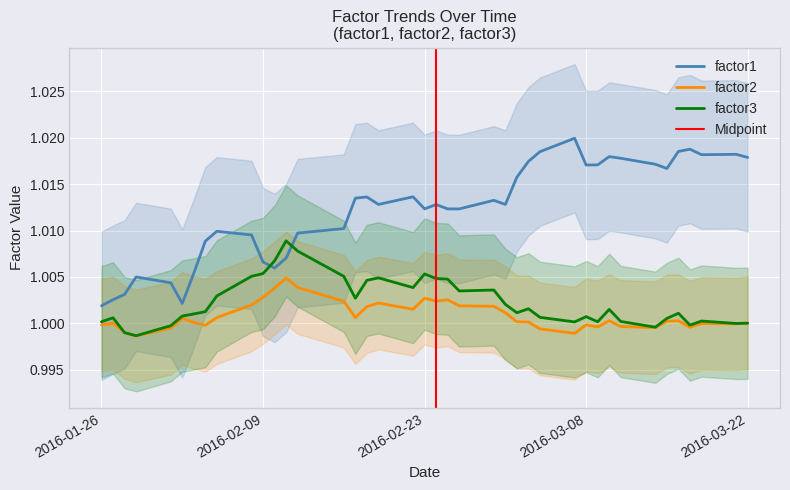

What is the minimum value shown in the chart?

1.0